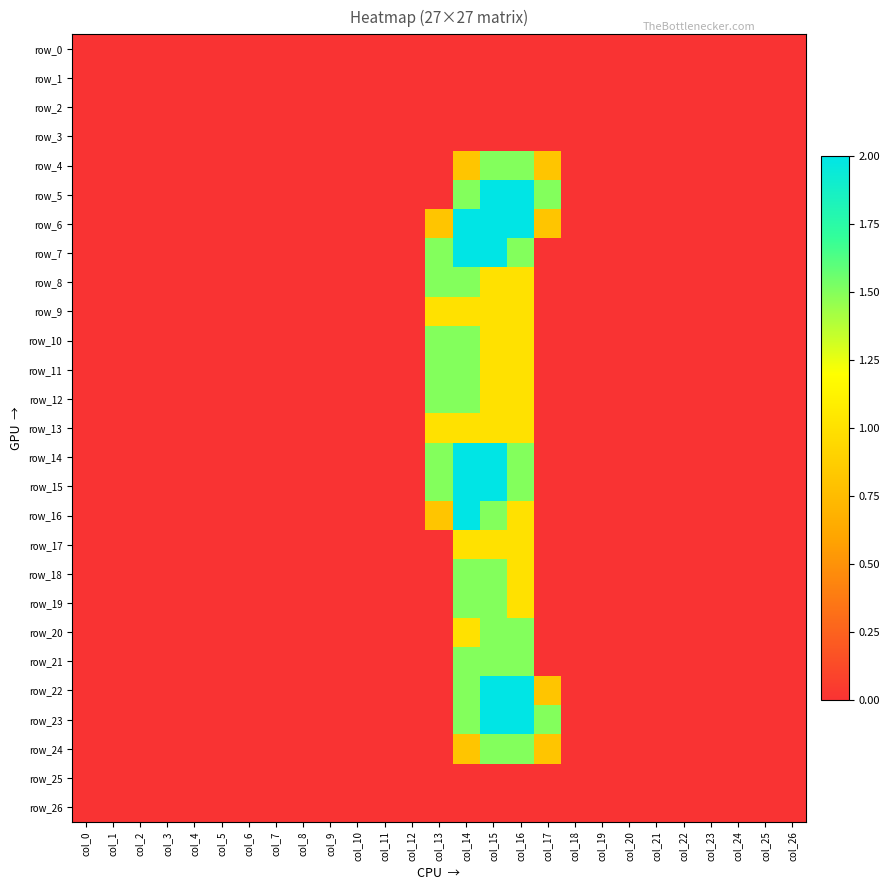

Reading left to right, extract all data points from this chart.

row_0: col_0=0.0	col_1=0.0	col_2=0.0	col_3=0.0	col_4=0.0	col_5=0.0	col_6=0.0	col_7=0.0	col_8=0.0	col_9=0.0	col_10=0.0	col_11=0.0	col_12=0.0	col_13=0.0	col_14=0.0	col_15=0.0	col_16=0.0	col_17=0.0	col_18=0.0	col_19=0.0	col_20=0.0	col_21=0.0	col_22=0.0	col_23=0.0	col_24=0.0	col_25=0.0	col_26=0.0
row_1: col_0=0.0	col_1=0.0	col_2=0.0	col_3=0.0	col_4=0.0	col_5=0.0	col_6=0.0	col_7=0.0	col_8=0.0	col_9=0.0	col_10=0.0	col_11=0.0	col_12=0.0	col_13=0.0	col_14=0.0	col_15=0.0	col_16=0.0	col_17=0.0	col_18=0.0	col_19=0.0	col_20=0.0	col_21=0.0	col_22=0.0	col_23=0.0	col_24=0.0	col_25=0.0	col_26=0.0
row_2: col_0=0.0	col_1=0.0	col_2=0.0	col_3=0.0	col_4=0.0	col_5=0.0	col_6=0.0	col_7=0.0	col_8=0.0	col_9=0.0	col_10=0.0	col_11=0.0	col_12=0.0	col_13=0.0	col_14=0.0	col_15=0.0	col_16=0.0	col_17=0.0	col_18=0.0	col_19=0.0	col_20=0.0	col_21=0.0	col_22=0.0	col_23=0.0	col_24=0.0	col_25=0.0	col_26=0.0
row_3: col_0=0.0	col_1=0.0	col_2=0.0	col_3=0.0	col_4=0.0	col_5=0.0	col_6=0.0	col_7=0.0	col_8=0.0	col_9=0.0	col_10=0.0	col_11=0.0	col_12=0.0	col_13=0.0	col_14=0.0	col_15=0.0	col_16=0.0	col_17=0.0	col_18=0.0	col_19=0.0	col_20=0.0	col_21=0.0	col_22=0.0	col_23=0.0	col_24=0.0	col_25=0.0	col_26=0.0
row_4: col_0=0.0	col_1=0.0	col_2=0.0	col_3=0.0	col_4=0.0	col_5=0.0	col_6=0.0	col_7=0.0	col_8=0.0	col_9=0.0	col_10=0.0	col_11=0.0	col_12=0.0	col_13=0.0	col_14=0.8	col_15=1.5	col_16=1.5	col_17=0.8	col_18=0.0	col_19=0.0	col_20=0.0	col_21=0.0	col_22=0.0	col_23=0.0	col_24=0.0	col_25=0.0	col_26=0.0
row_5: col_0=0.0	col_1=0.0	col_2=0.0	col_3=0.0	col_4=0.0	col_5=0.0	col_6=0.0	col_7=0.0	col_8=0.0	col_9=0.0	col_10=0.0	col_11=0.0	col_12=0.0	col_13=0.0	col_14=1.5	col_15=2.0	col_16=2.0	col_17=1.5	col_18=0.0	col_19=0.0	col_20=0.0	col_21=0.0	col_22=0.0	col_23=0.0	col_24=0.0	col_25=0.0	col_26=0.0
row_6: col_0=0.0	col_1=0.0	col_2=0.0	col_3=0.0	col_4=0.0	col_5=0.0	col_6=0.0	col_7=0.0	col_8=0.0	col_9=0.0	col_10=0.0	col_11=0.0	col_12=0.0	col_13=0.8	col_14=2.0	col_15=2.0	col_16=2.0	col_17=0.8	col_18=0.0	col_19=0.0	col_20=0.0	col_21=0.0	col_22=0.0	col_23=0.0	col_24=0.0	col_25=0.0	col_26=0.0
row_7: col_0=0.0	col_1=0.0	col_2=0.0	col_3=0.0	col_4=0.0	col_5=0.0	col_6=0.0	col_7=0.0	col_8=0.0	col_9=0.0	col_10=0.0	col_11=0.0	col_12=0.0	col_13=1.5	col_14=2.0	col_15=2.0	col_16=1.5	col_17=0.0	col_18=0.0	col_19=0.0	col_20=0.0	col_21=0.0	col_22=0.0	col_23=0.0	col_24=0.0	col_25=0.0	col_26=0.0
row_8: col_0=0.0	col_1=0.0	col_2=0.0	col_3=0.0	col_4=0.0	col_5=0.0	col_6=0.0	col_7=0.0	col_8=0.0	col_9=0.0	col_10=0.0	col_11=0.0	col_12=0.0	col_13=1.5	col_14=1.5	col_15=1.0	col_16=1.0	col_17=0.0	col_18=0.0	col_19=0.0	col_20=0.0	col_21=0.0	col_22=0.0	col_23=0.0	col_24=0.0	col_25=0.0	col_26=0.0
row_9: col_0=0.0	col_1=0.0	col_2=0.0	col_3=0.0	col_4=0.0	col_5=0.0	col_6=0.0	col_7=0.0	col_8=0.0	col_9=0.0	col_10=0.0	col_11=0.0	col_12=0.0	col_13=1.0	col_14=1.0	col_15=1.0	col_16=1.0	col_17=0.0	col_18=0.0	col_19=0.0	col_20=0.0	col_21=0.0	col_22=0.0	col_23=0.0	col_24=0.0	col_25=0.0	col_26=0.0
row_10: col_0=0.0	col_1=0.0	col_2=0.0	col_3=0.0	col_4=0.0	col_5=0.0	col_6=0.0	col_7=0.0	col_8=0.0	col_9=0.0	col_10=0.0	col_11=0.0	col_12=0.0	col_13=1.5	col_14=1.5	col_15=1.0	col_16=1.0	col_17=0.0	col_18=0.0	col_19=0.0	col_20=0.0	col_21=0.0	col_22=0.0	col_23=0.0	col_24=0.0	col_25=0.0	col_26=0.0
row_11: col_0=0.0	col_1=0.0	col_2=0.0	col_3=0.0	col_4=0.0	col_5=0.0	col_6=0.0	col_7=0.0	col_8=0.0	col_9=0.0	col_10=0.0	col_11=0.0	col_12=0.0	col_13=1.5	col_14=1.5	col_15=1.0	col_16=1.0	col_17=0.0	col_18=0.0	col_19=0.0	col_20=0.0	col_21=0.0	col_22=0.0	col_23=0.0	col_24=0.0	col_25=0.0	col_26=0.0
row_12: col_0=0.0	col_1=0.0	col_2=0.0	col_3=0.0	col_4=0.0	col_5=0.0	col_6=0.0	col_7=0.0	col_8=0.0	col_9=0.0	col_10=0.0	col_11=0.0	col_12=0.0	col_13=1.5	col_14=1.5	col_15=1.0	col_16=1.0	col_17=0.0	col_18=0.0	col_19=0.0	col_20=0.0	col_21=0.0	col_22=0.0	col_23=0.0	col_24=0.0	col_25=0.0	col_26=0.0
row_13: col_0=0.0	col_1=0.0	col_2=0.0	col_3=0.0	col_4=0.0	col_5=0.0	col_6=0.0	col_7=0.0	col_8=0.0	col_9=0.0	col_10=0.0	col_11=0.0	col_12=0.0	col_13=1.0	col_14=1.0	col_15=1.0	col_16=1.0	col_17=0.0	col_18=0.0	col_19=0.0	col_20=0.0	col_21=0.0	col_22=0.0	col_23=0.0	col_24=0.0	col_25=0.0	col_26=0.0
row_14: col_0=0.0	col_1=0.0	col_2=0.0	col_3=0.0	col_4=0.0	col_5=0.0	col_6=0.0	col_7=0.0	col_8=0.0	col_9=0.0	col_10=0.0	col_11=0.0	col_12=0.0	col_13=1.5	col_14=2.0	col_15=2.0	col_16=1.5	col_17=0.0	col_18=0.0	col_19=0.0	col_20=0.0	col_21=0.0	col_22=0.0	col_23=0.0	col_24=0.0	col_25=0.0	col_26=0.0
row_15: col_0=0.0	col_1=0.0	col_2=0.0	col_3=0.0	col_4=0.0	col_5=0.0	col_6=0.0	col_7=0.0	col_8=0.0	col_9=0.0	col_10=0.0	col_11=0.0	col_12=0.0	col_13=1.5	col_14=2.0	col_15=2.0	col_16=1.5	col_17=0.0	col_18=0.0	col_19=0.0	col_20=0.0	col_21=0.0	col_22=0.0	col_23=0.0	col_24=0.0	col_25=0.0	col_26=0.0
row_16: col_0=0.0	col_1=0.0	col_2=0.0	col_3=0.0	col_4=0.0	col_5=0.0	col_6=0.0	col_7=0.0	col_8=0.0	col_9=0.0	col_10=0.0	col_11=0.0	col_12=0.0	col_13=0.8	col_14=2.0	col_15=1.5	col_16=1.0	col_17=0.0	col_18=0.0	col_19=0.0	col_20=0.0	col_21=0.0	col_22=0.0	col_23=0.0	col_24=0.0	col_25=0.0	col_26=0.0
row_17: col_0=0.0	col_1=0.0	col_2=0.0	col_3=0.0	col_4=0.0	col_5=0.0	col_6=0.0	col_7=0.0	col_8=0.0	col_9=0.0	col_10=0.0	col_11=0.0	col_12=0.0	col_13=0.0	col_14=1.0	col_15=1.0	col_16=1.0	col_17=0.0	col_18=0.0	col_19=0.0	col_20=0.0	col_21=0.0	col_22=0.0	col_23=0.0	col_24=0.0	col_25=0.0	col_26=0.0
row_18: col_0=0.0	col_1=0.0	col_2=0.0	col_3=0.0	col_4=0.0	col_5=0.0	col_6=0.0	col_7=0.0	col_8=0.0	col_9=0.0	col_10=0.0	col_11=0.0	col_12=0.0	col_13=0.0	col_14=1.5	col_15=1.5	col_16=1.0	col_17=0.0	col_18=0.0	col_19=0.0	col_20=0.0	col_21=0.0	col_22=0.0	col_23=0.0	col_24=0.0	col_25=0.0	col_26=0.0
row_19: col_0=0.0	col_1=0.0	col_2=0.0	col_3=0.0	col_4=0.0	col_5=0.0	col_6=0.0	col_7=0.0	col_8=0.0	col_9=0.0	col_10=0.0	col_11=0.0	col_12=0.0	col_13=0.0	col_14=1.5	col_15=1.5	col_16=1.0	col_17=0.0	col_18=0.0	col_19=0.0	col_20=0.0	col_21=0.0	col_22=0.0	col_23=0.0	col_24=0.0	col_25=0.0	col_26=0.0
row_20: col_0=0.0	col_1=0.0	col_2=0.0	col_3=0.0	col_4=0.0	col_5=0.0	col_6=0.0	col_7=0.0	col_8=0.0	col_9=0.0	col_10=0.0	col_11=0.0	col_12=0.0	col_13=0.0	col_14=1.0	col_15=1.5	col_16=1.5	col_17=0.0	col_18=0.0	col_19=0.0	col_20=0.0	col_21=0.0	col_22=0.0	col_23=0.0	col_24=0.0	col_25=0.0	col_26=0.0
row_21: col_0=0.0	col_1=0.0	col_2=0.0	col_3=0.0	col_4=0.0	col_5=0.0	col_6=0.0	col_7=0.0	col_8=0.0	col_9=0.0	col_10=0.0	col_11=0.0	col_12=0.0	col_13=0.0	col_14=1.5	col_15=1.5	col_16=1.5	col_17=0.0	col_18=0.0	col_19=0.0	col_20=0.0	col_21=0.0	col_22=0.0	col_23=0.0	col_24=0.0	col_25=0.0	col_26=0.0
row_22: col_0=0.0	col_1=0.0	col_2=0.0	col_3=0.0	col_4=0.0	col_5=0.0	col_6=0.0	col_7=0.0	col_8=0.0	col_9=0.0	col_10=0.0	col_11=0.0	col_12=0.0	col_13=0.0	col_14=1.5	col_15=2.0	col_16=2.0	col_17=0.8	col_18=0.0	col_19=0.0	col_20=0.0	col_21=0.0	col_22=0.0	col_23=0.0	col_24=0.0	col_25=0.0	col_26=0.0
row_23: col_0=0.0	col_1=0.0	col_2=0.0	col_3=0.0	col_4=0.0	col_5=0.0	col_6=0.0	col_7=0.0	col_8=0.0	col_9=0.0	col_10=0.0	col_11=0.0	col_12=0.0	col_13=0.0	col_14=1.5	col_15=2.0	col_16=2.0	col_17=1.5	col_18=0.0	col_19=0.0	col_20=0.0	col_21=0.0	col_22=0.0	col_23=0.0	col_24=0.0	col_25=0.0	col_26=0.0
row_24: col_0=0.0	col_1=0.0	col_2=0.0	col_3=0.0	col_4=0.0	col_5=0.0	col_6=0.0	col_7=0.0	col_8=0.0	col_9=0.0	col_10=0.0	col_11=0.0	col_12=0.0	col_13=0.0	col_14=0.8	col_15=1.5	col_16=1.5	col_17=0.8	col_18=0.0	col_19=0.0	col_20=0.0	col_21=0.0	col_22=0.0	col_23=0.0	col_24=0.0	col_25=0.0	col_26=0.0
row_25: col_0=0.0	col_1=0.0	col_2=0.0	col_3=0.0	col_4=0.0	col_5=0.0	col_6=0.0	col_7=0.0	col_8=0.0	col_9=0.0	col_10=0.0	col_11=0.0	col_12=0.0	col_13=0.0	col_14=0.0	col_15=0.0	col_16=0.0	col_17=0.0	col_18=0.0	col_19=0.0	col_20=0.0	col_21=0.0	col_22=0.0	col_23=0.0	col_24=0.0	col_25=0.0	col_26=0.0
row_26: col_0=0.0	col_1=0.0	col_2=0.0	col_3=0.0	col_4=0.0	col_5=0.0	col_6=0.0	col_7=0.0	col_8=0.0	col_9=0.0	col_10=0.0	col_11=0.0	col_12=0.0	col_13=0.0	col_14=0.0	col_15=0.0	col_16=0.0	col_17=0.0	col_18=0.0	col_19=0.0	col_20=0.0	col_21=0.0	col_22=0.0	col_23=0.0	col_24=0.0	col_25=0.0	col_26=0.0